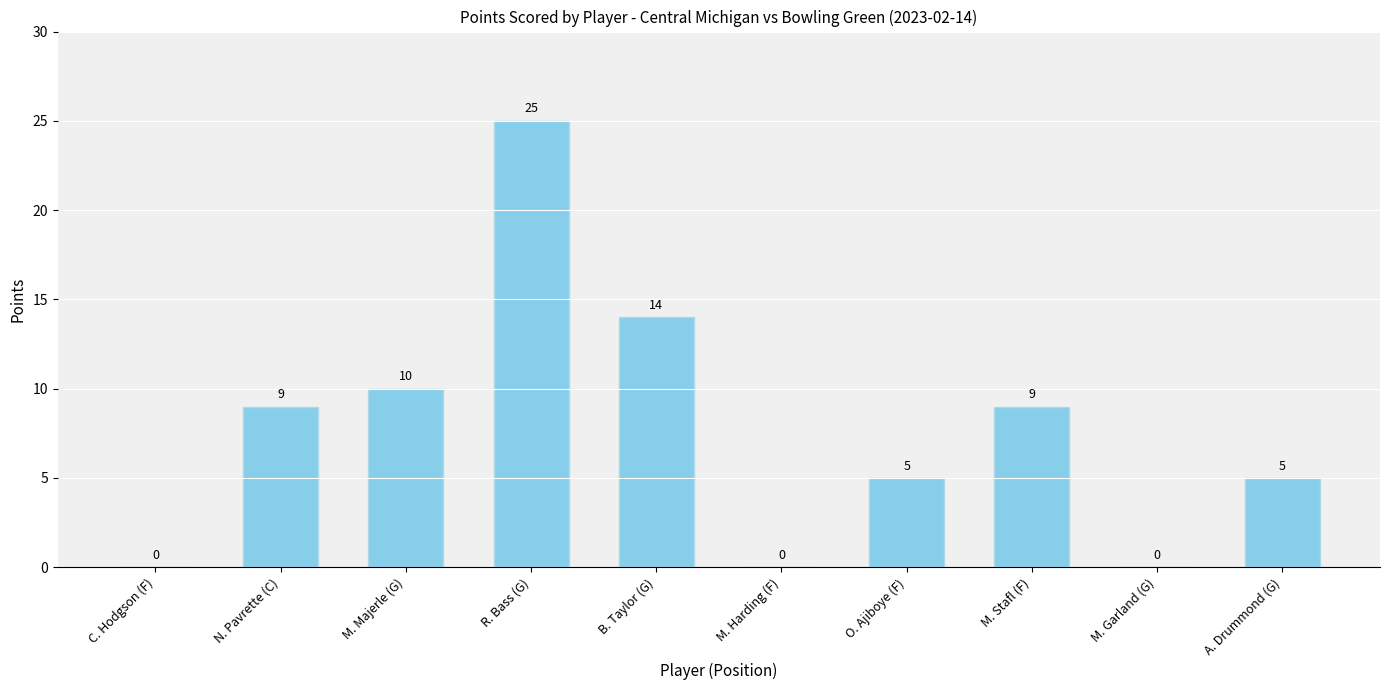

Where is the data nearest to the value 12?

M. Majerle (G)